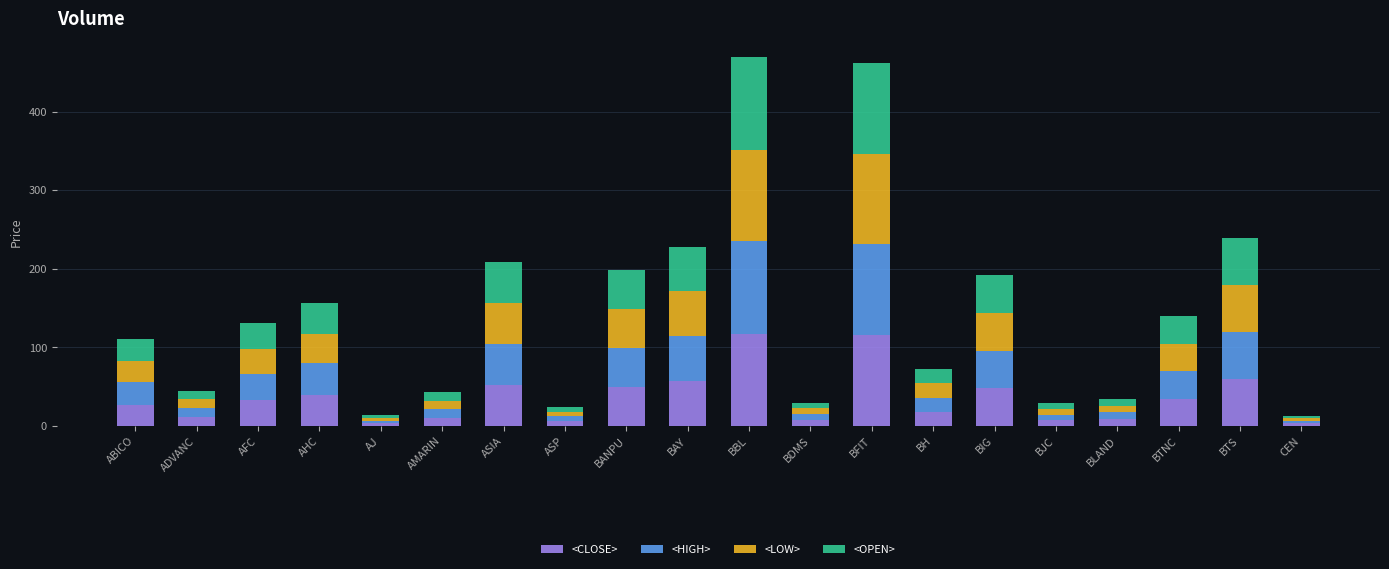

What is the sum of all <CLOSE> values?

711.2